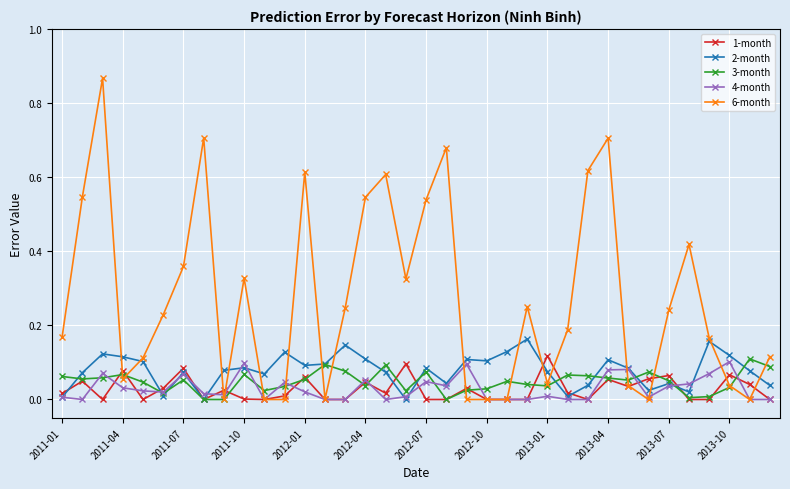

What is the sum of all 2-month values?

2.8